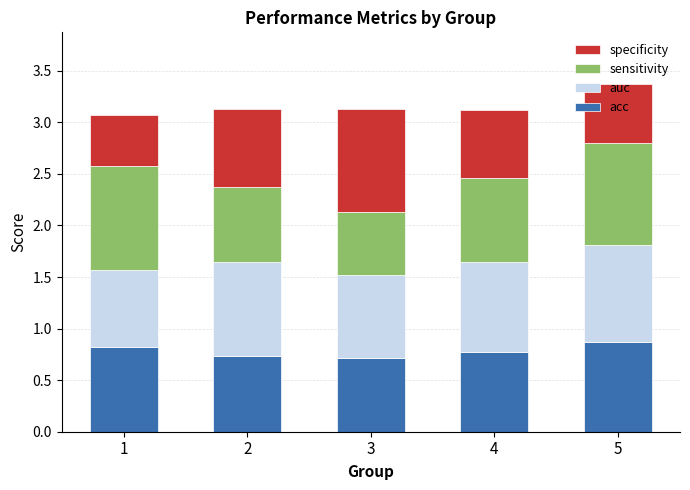

Is it true that acc equals 0.8 at 4?

True